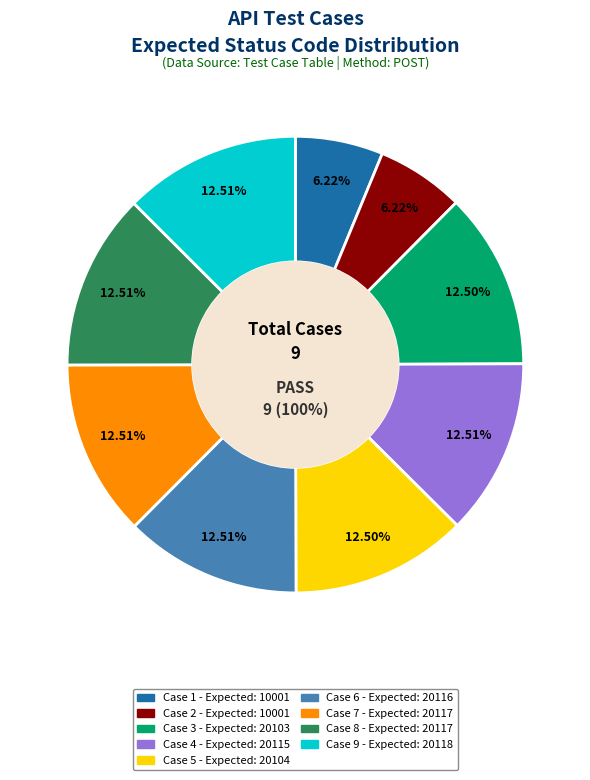

Which has a higher value, Case 8
(20117) or Case 9
(20118)?

Case 9
(20118)